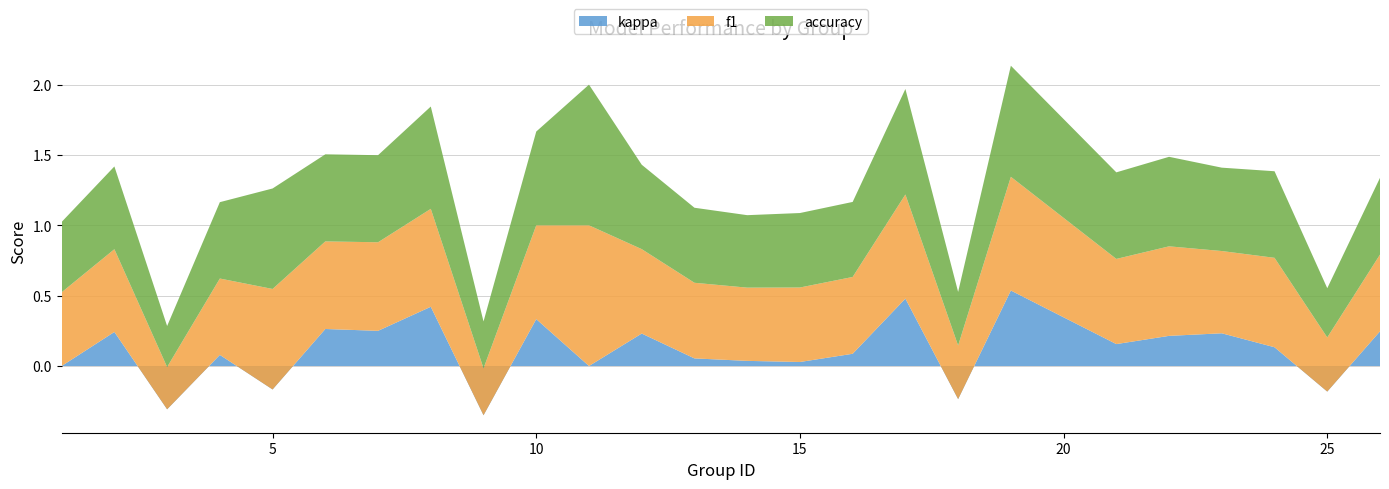

Reading left to right, list all the values displayed in this chart.

f1: 1=0.5	2=0.6	3=0.3	4=0.5	5=0.7	6=0.6	7=0.6	8=0.7	9=0.3	10=0.7	11=1.0	12=0.6	13=0.5	14=0.5	15=0.5	16=0.5	17=0.7	18=0.4	19=0.8	21=0.6	22=0.6	23=0.6	24=0.6	25=0.4	26=0.5
accuracy: 1=0.5	2=0.6	3=0.3	4=0.5	5=0.7	6=0.6	7=0.6	8=0.7	9=0.3	10=0.7	11=1.0	12=0.6	13=0.5	14=0.5	15=0.5	16=0.5	17=0.8	18=0.4	19=0.8	21=0.6	22=0.6	23=0.6	24=0.6	25=0.3	26=0.5
kappa: 1=0.0	2=0.2	3=-0.3	4=0.1	5=-0.2	6=0.3	7=0.2	8=0.4	9=-0.3	10=0.3	11=0.0	12=0.2	13=0.1	14=0.0	15=0.0	16=0.1	17=0.5	18=-0.2	19=0.5	21=0.2	22=0.2	23=0.2	24=0.1	25=-0.2	26=0.2